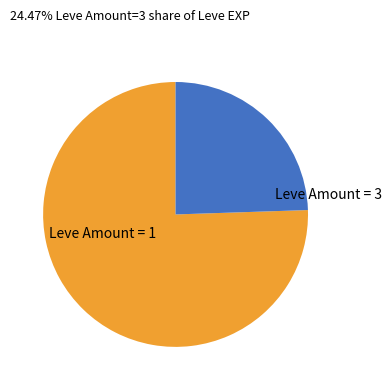

How many segments does this pie chart have?

2